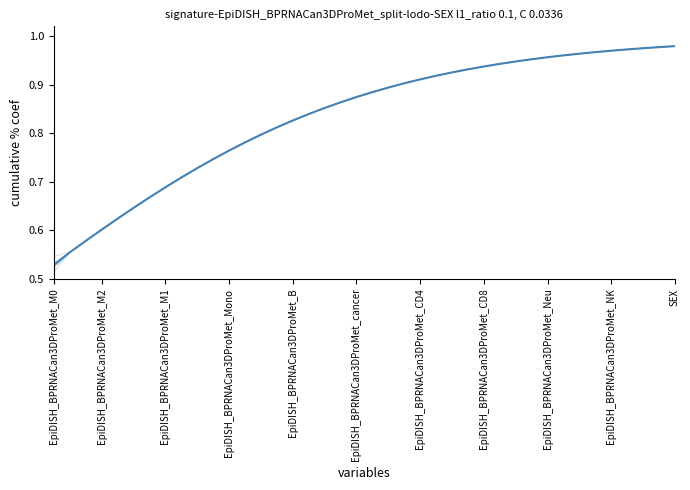

How many lines are shown in the chart?

7